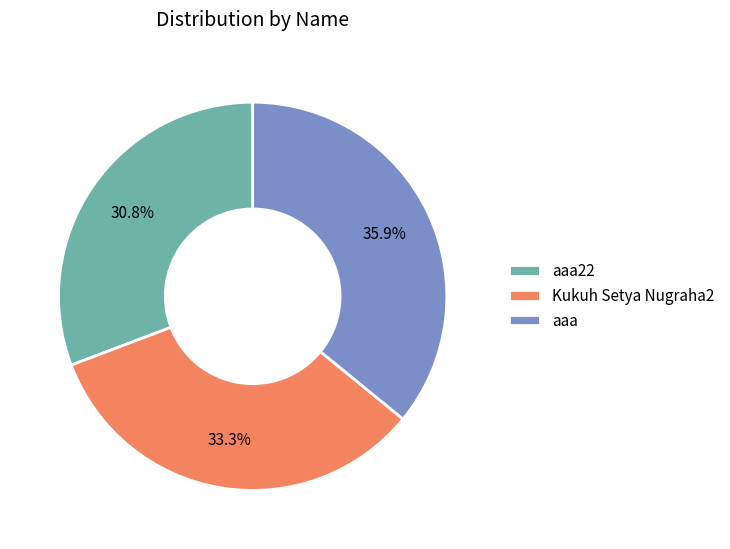

True or false: aaa accounts for 44% of the total.

False